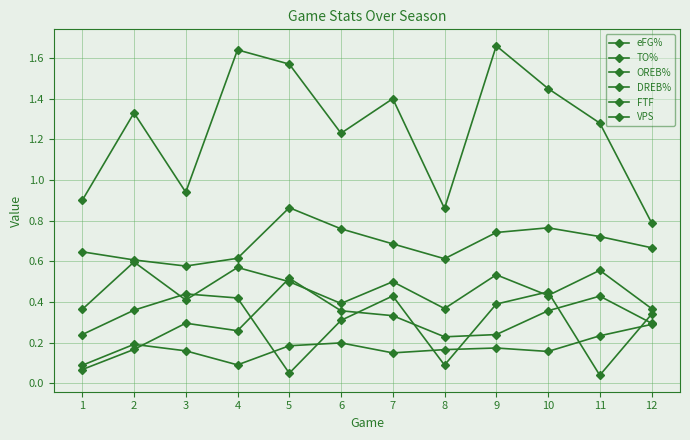

True or false: eFG% has more than 1 points higher than both neighbors.

True